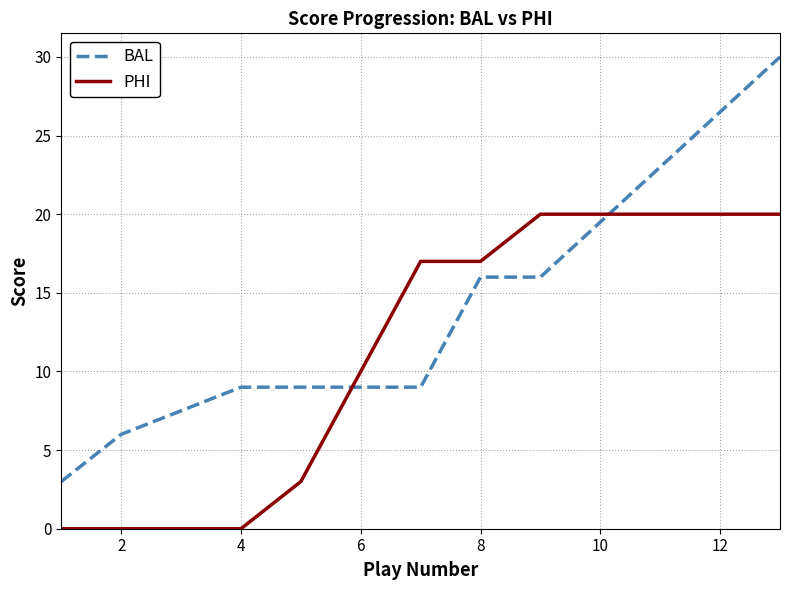

Reading right to left, what are all the values shown in this chart?

BAL: 30	23	16	16	9	9	9	9	6	3
PHI: 20	20	20	17	17	10	3	0	0	0